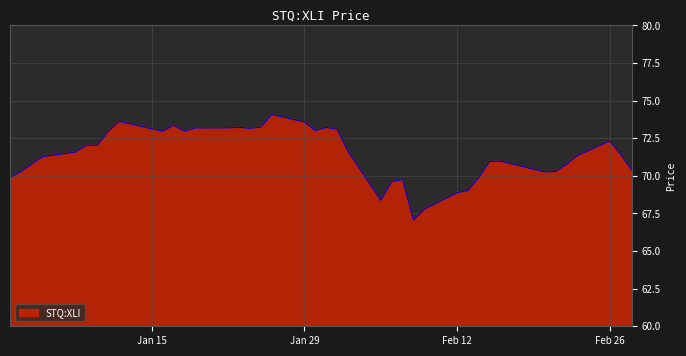

What is the difference between the maximum and minimum values?

7.0